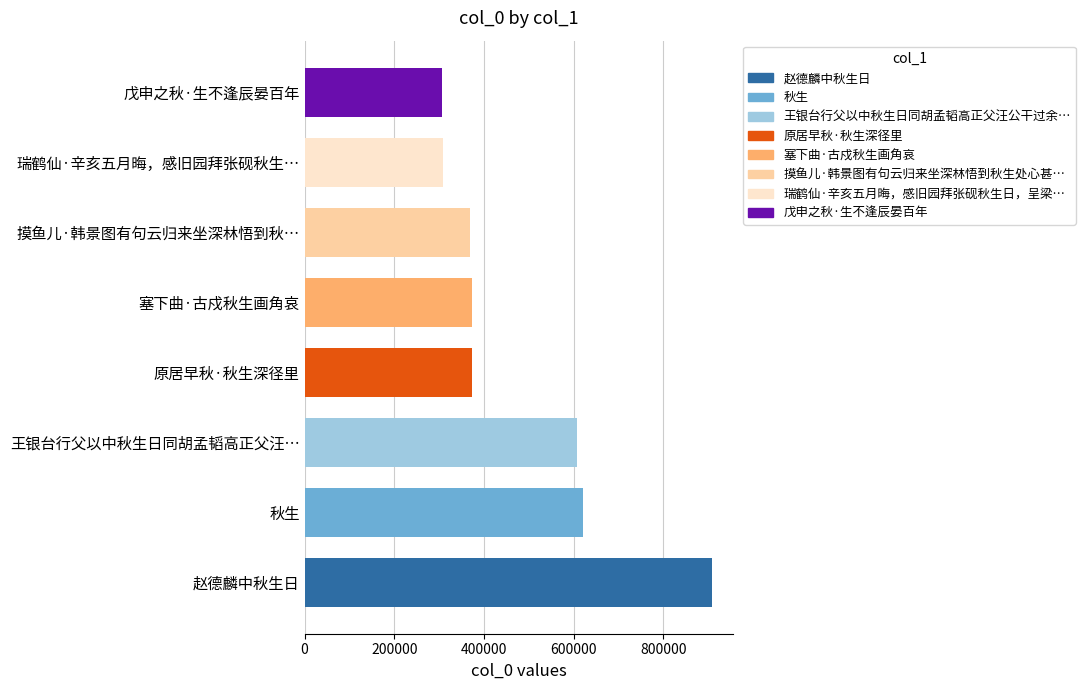

Does the chart contain any negative values?

No